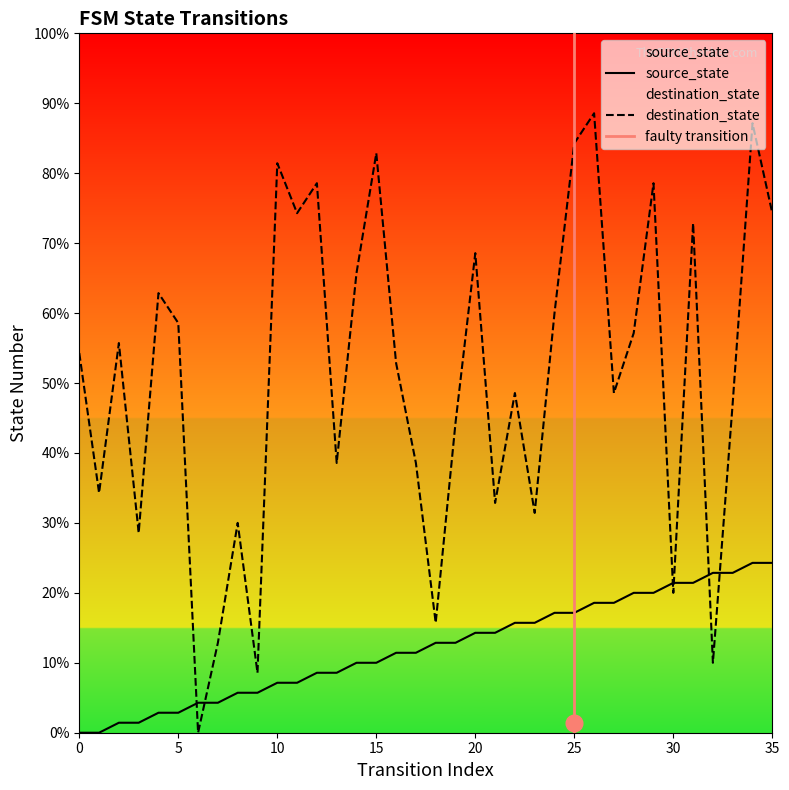

What is the difference between the second highest and minimum values in the destination_state series?

61